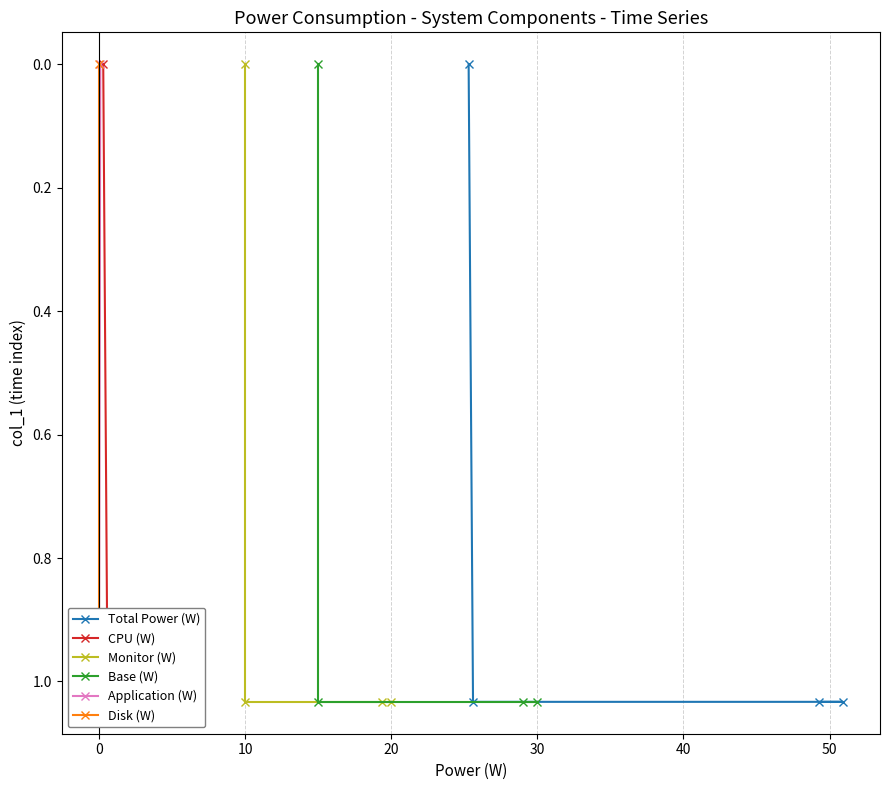

What are all the series names shown in the legend?

Total Power (W), CPU (W), Monitor (W), Base (W), Application (W), Disk (W)